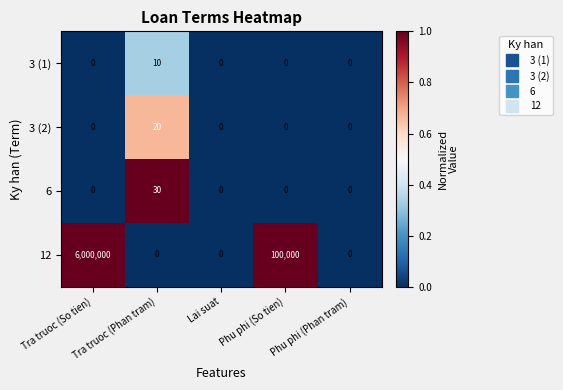

Rank the series by their maximum value, from highest to lowest.

12, 6, 3 (2), 3 (1)